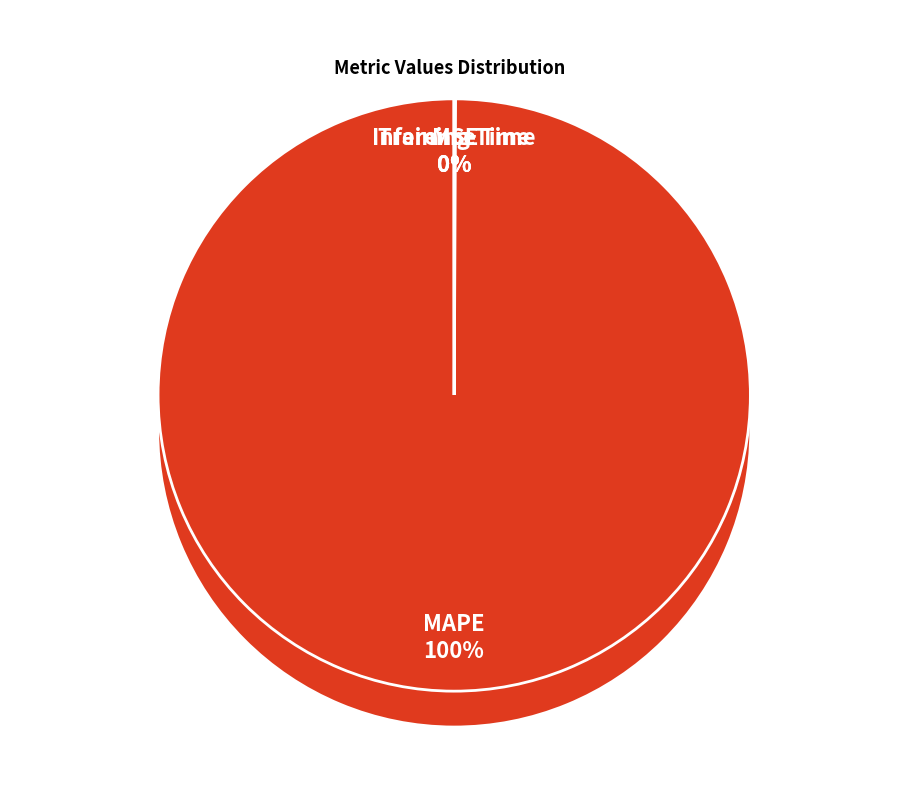

Rank the categories by value from highest to lowest.

MAPE, MSE, Inference Time, Training Time